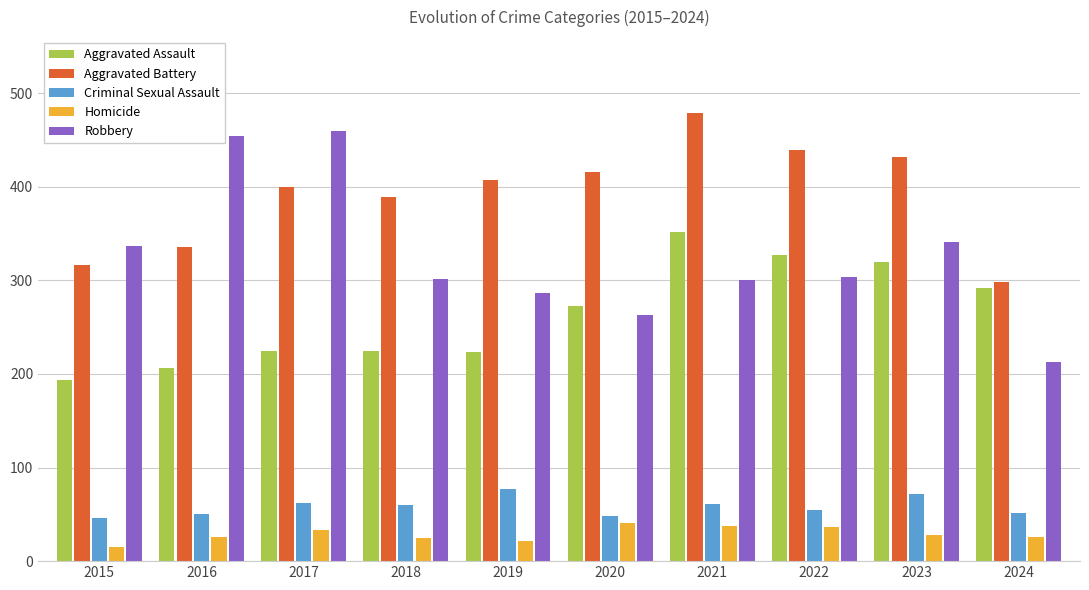

What is the value of the Aggravated Battery bar at the 6th from the left?

416